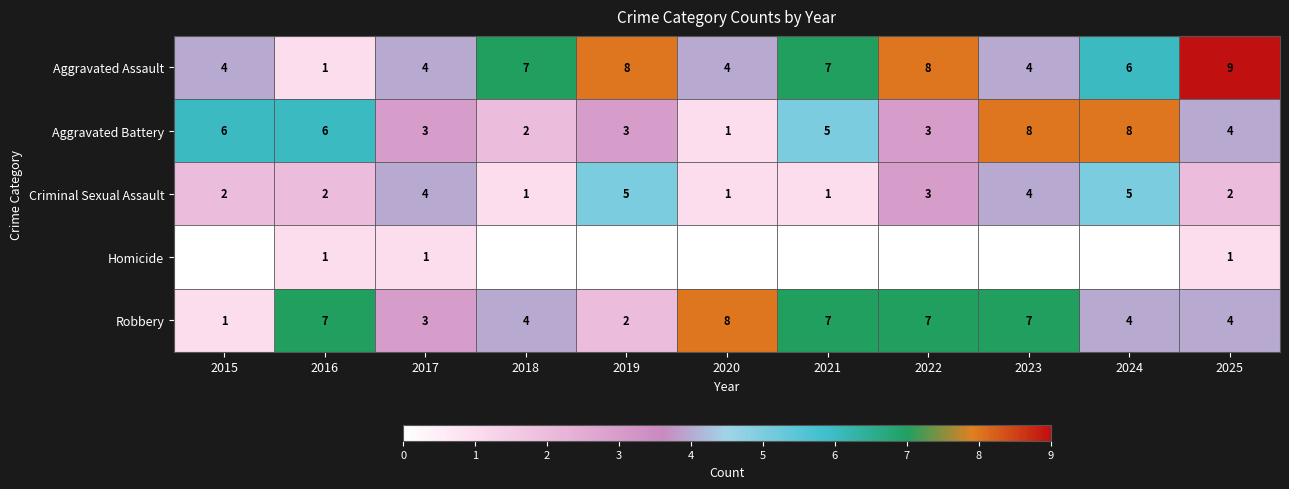

Is the value of Aggravated Battery at 2024 greater than the value of Criminal Sexual Assault at 2023?

Yes